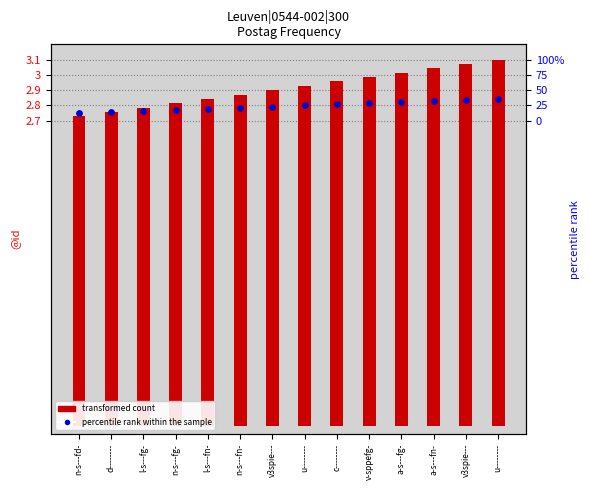

What are all the series names shown in the legend?

transformed count, percentile rank within the sample